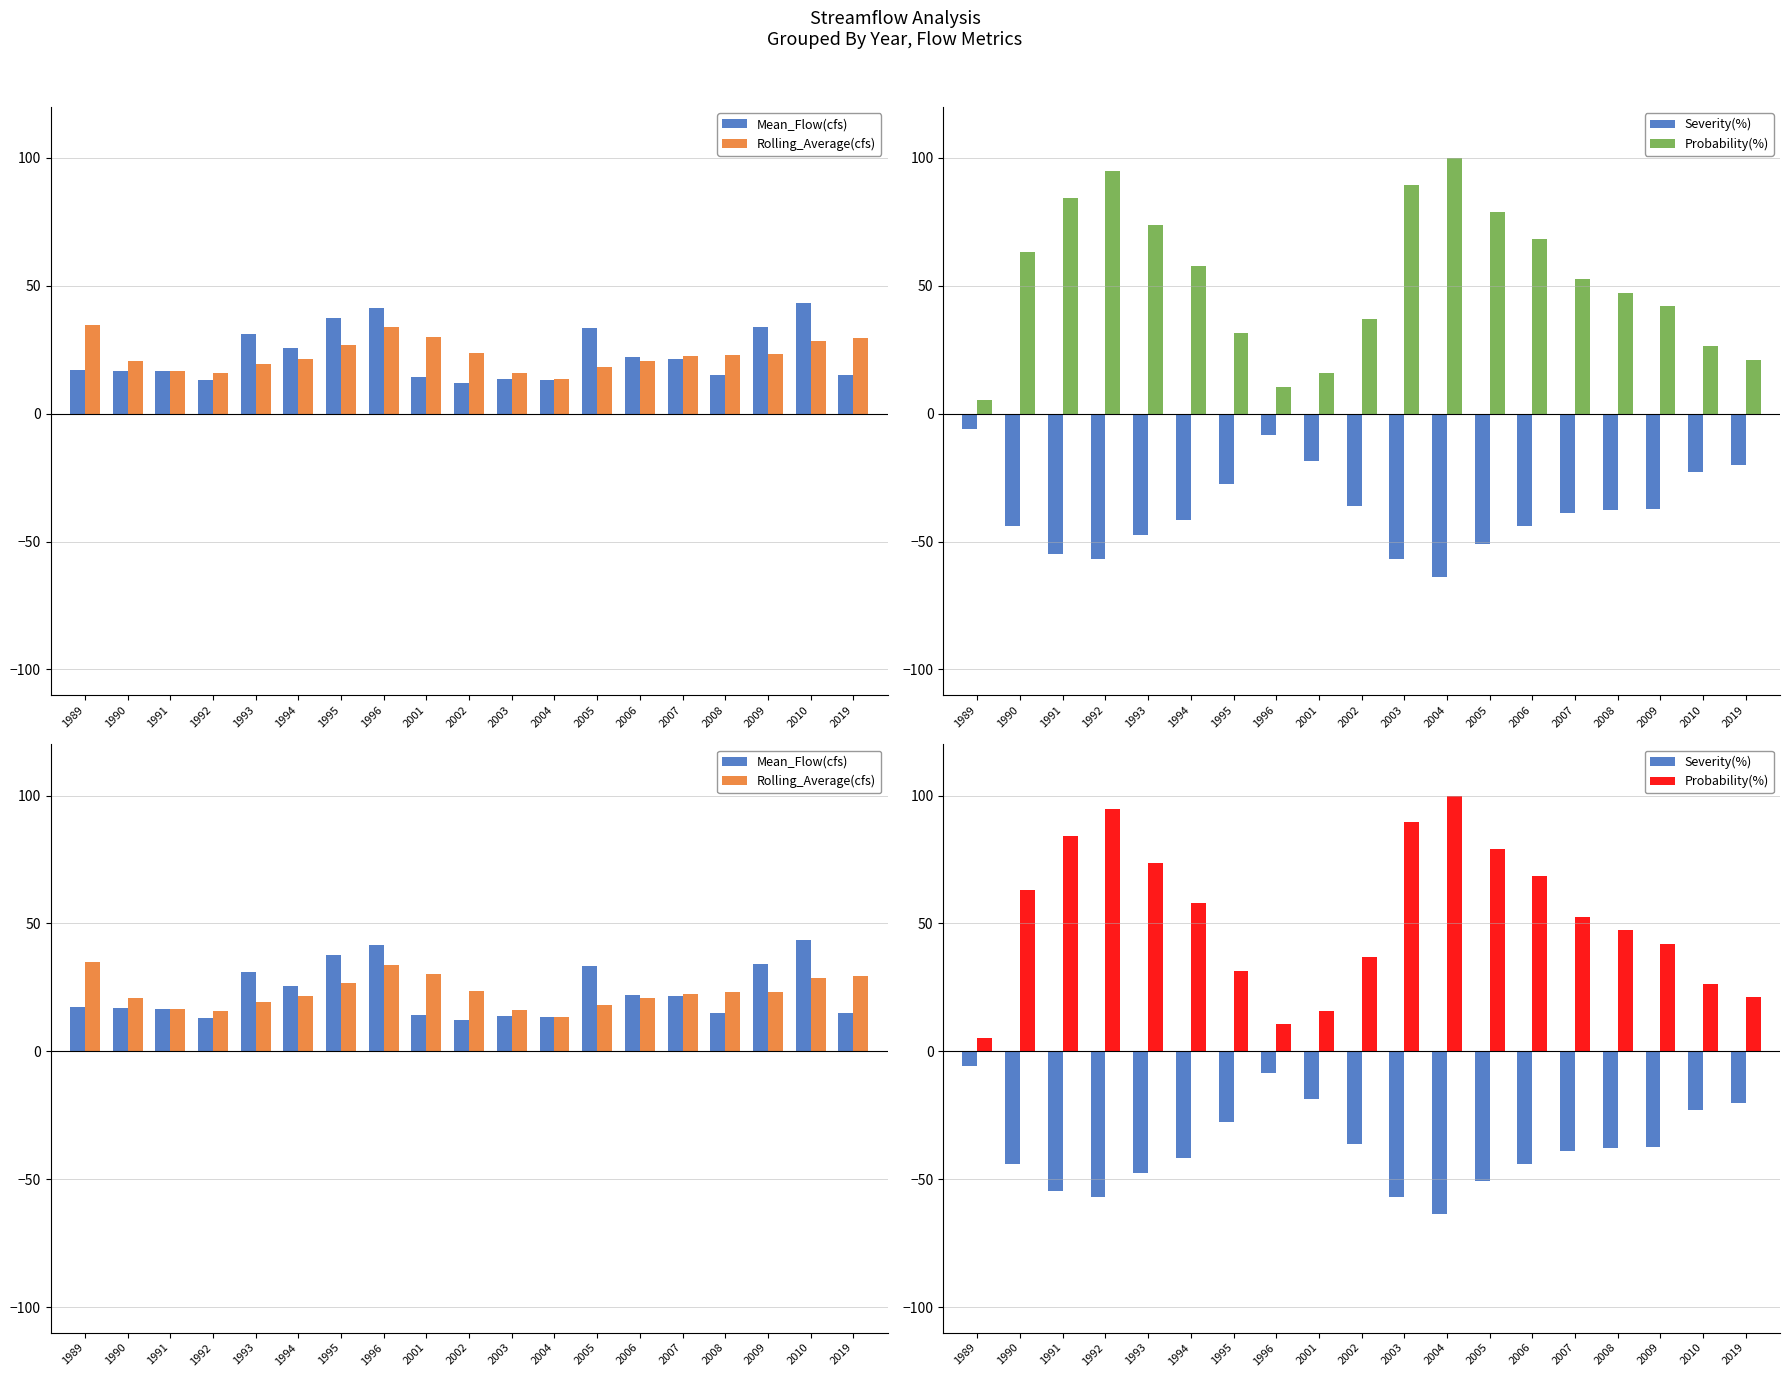

At which category is the sum across all series the highest?

2005